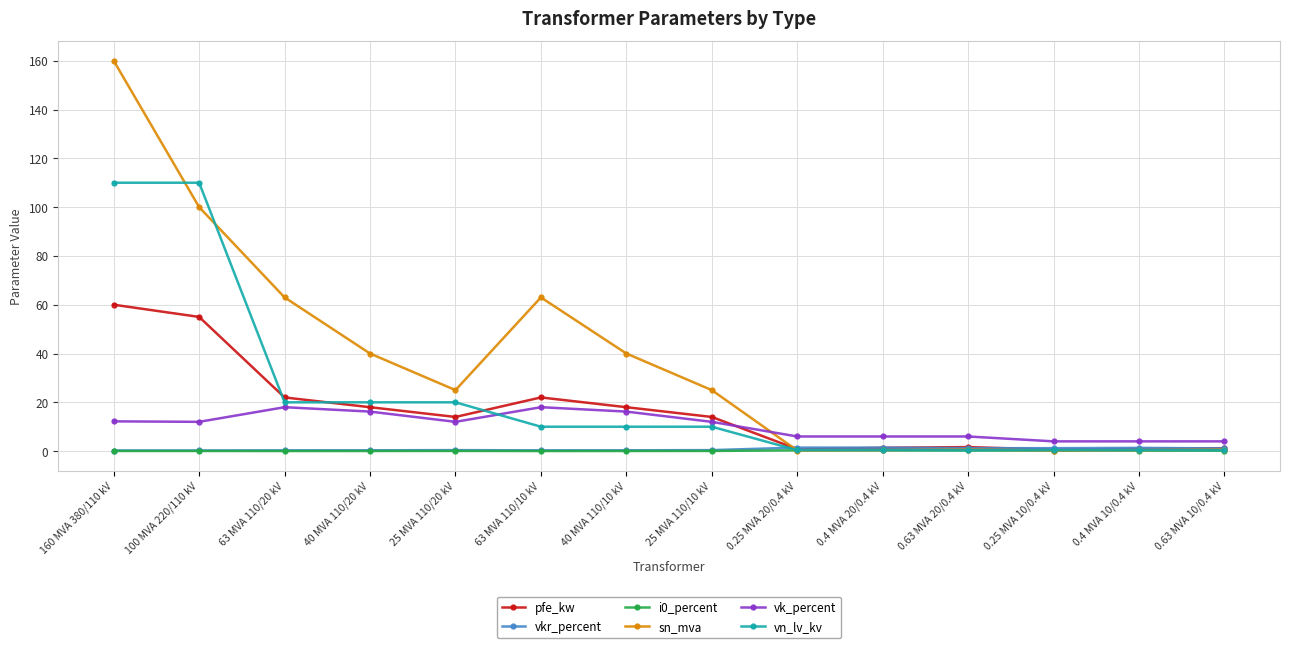

Count the number of categories in the chart.

14